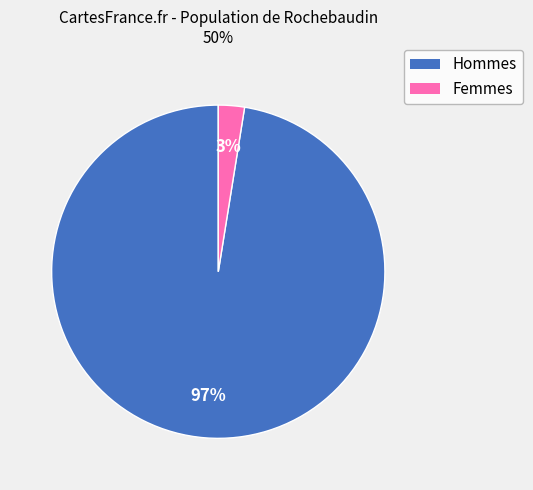

Is there any slice that represents more than half of the pie?

Yes